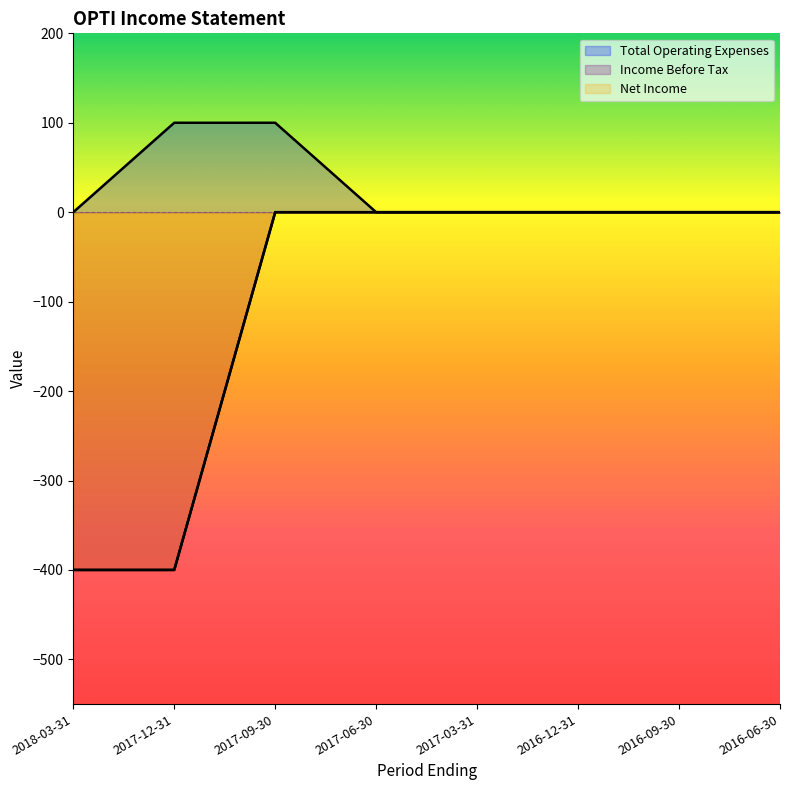

Is it true that Net Income equals 214 at 2017-09-30?

False